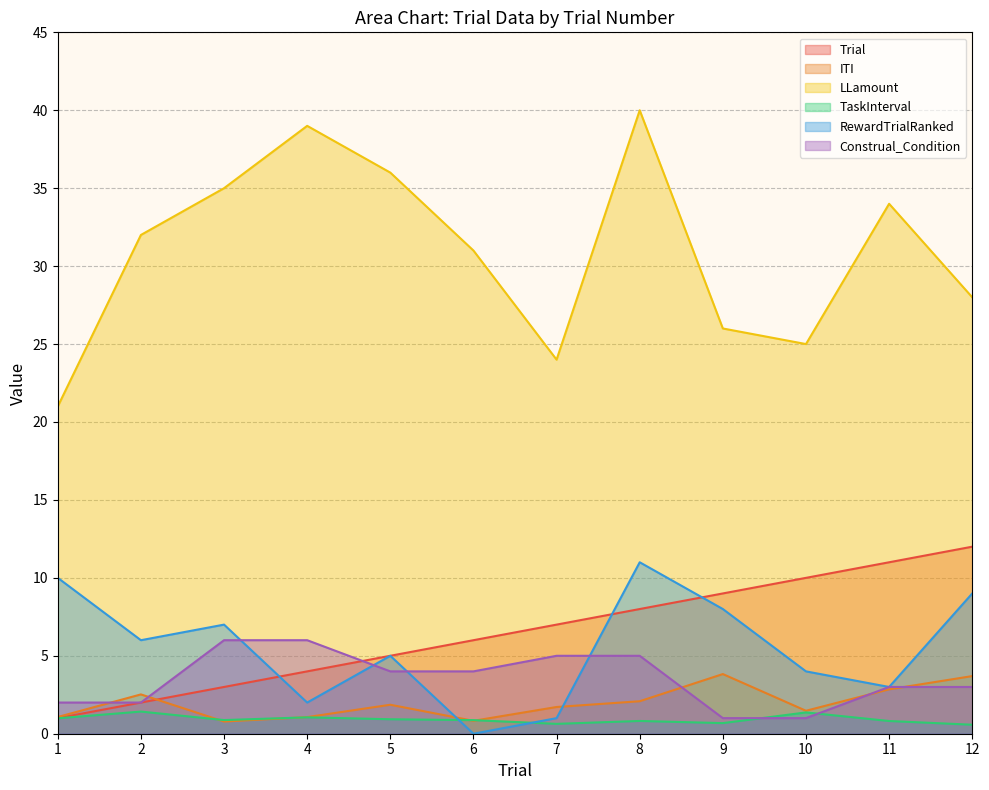

Reading right to left, extract all data points from this chart.

Trial: 12.0	11.0	10.0	9.0	8.0	7.0	6.0	5.0	4.0	3.0	2.0	1.0
ITI: 3.7	2.8	1.5	3.8	2.1	1.7	0.8	1.9	1.1	0.8	2.5	1.1
LLamount: 28.0	34.0	25.0	26.0	40.0	24.0	31.0	36.0	39.0	35.0	32.0	21.0
TaskInterval: 0.6	0.8	1.4	0.7	0.8	0.6	0.9	0.9	1.1	0.9	1.4	1.0
RewardTrialRanked: 9.0	3.0	4.0	8.0	11.0	1.0	0.0	5.0	2.0	7.0	6.0	10.0
Construal_Condition: 3.0	3.0	1.0	1.0	5.0	5.0	4.0	4.0	6.0	6.0	2.0	2.0